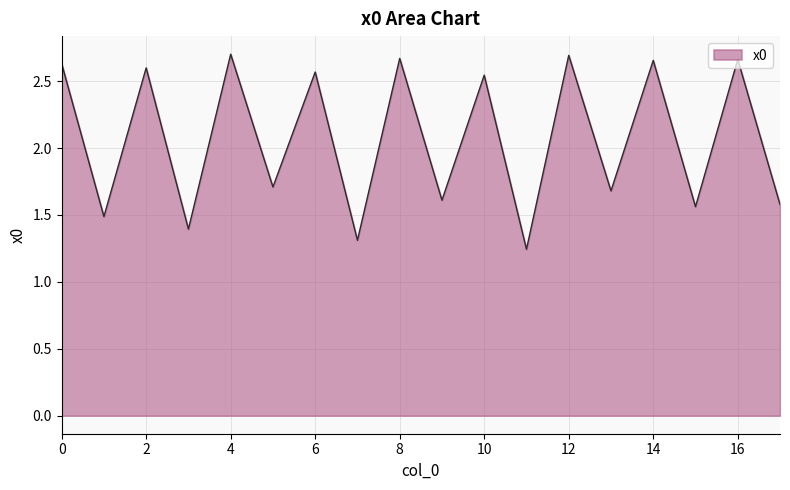

What is the difference between the maximum and minimum values?

1.5